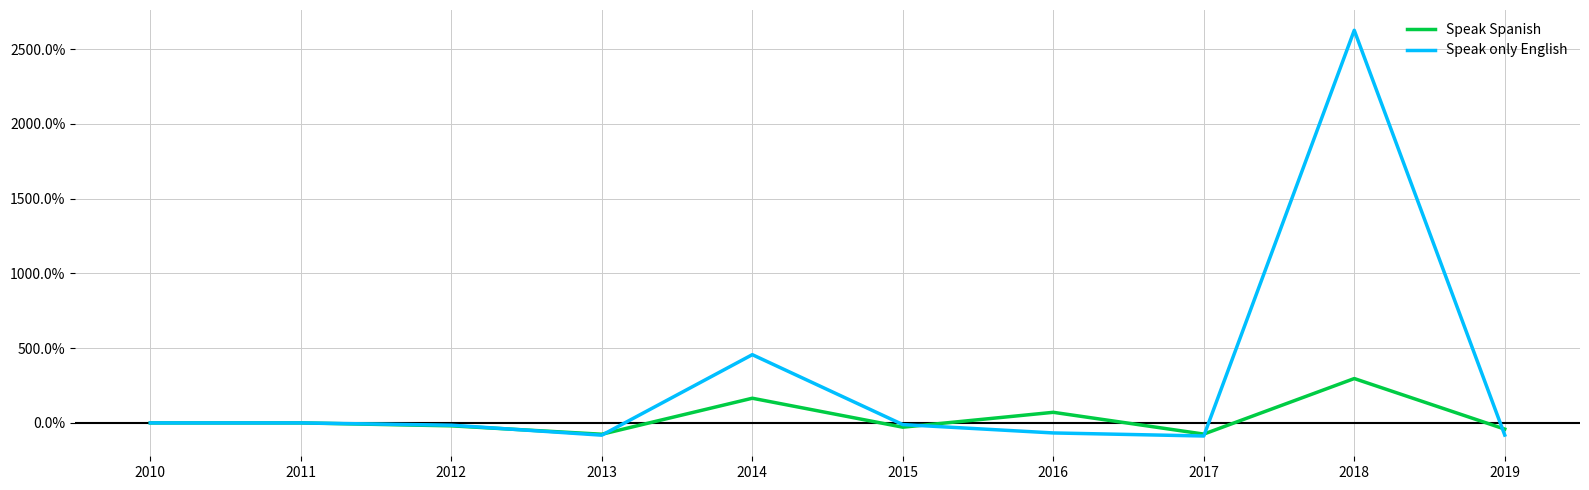

Reading left to right, list all the values displayed in this chart.

Speak Spanish: 2010=0.0	2011=0.0	2012=-0.2	2013=-0.8	2014=1.7	2015=-0.3	2016=0.7	2017=-0.7	2018=3.0	2019=-0.4
Speak only English: 2010=0.0	2011=0.0	2012=-0.2	2013=-0.8	2014=4.6	2015=-0.1	2016=-0.7	2017=-0.9	2018=26.3	2019=-0.8